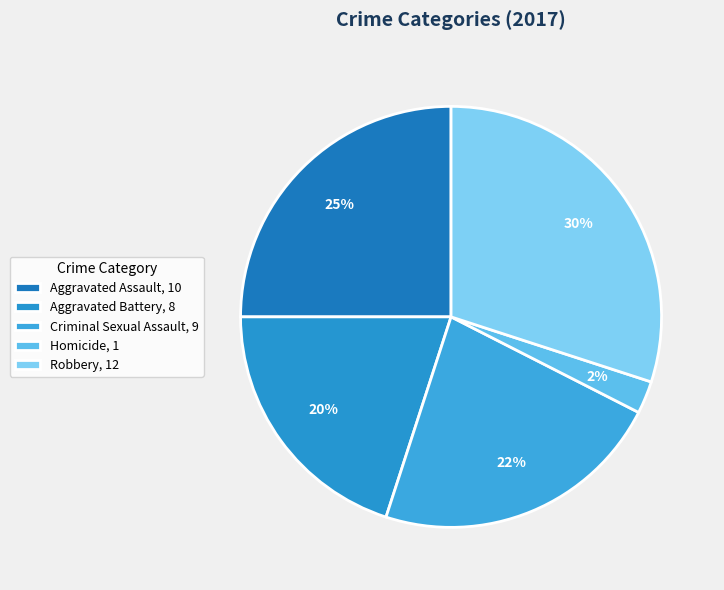

To the nearest percent, what percentage of the pie is Aggravated Assault?

25%